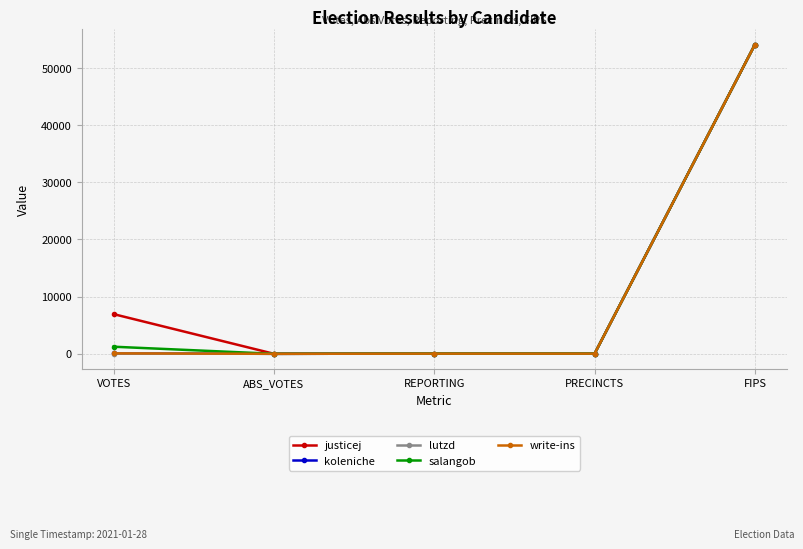

Between VOTES and FIPS, which series saw the biggest shift?

lutzd